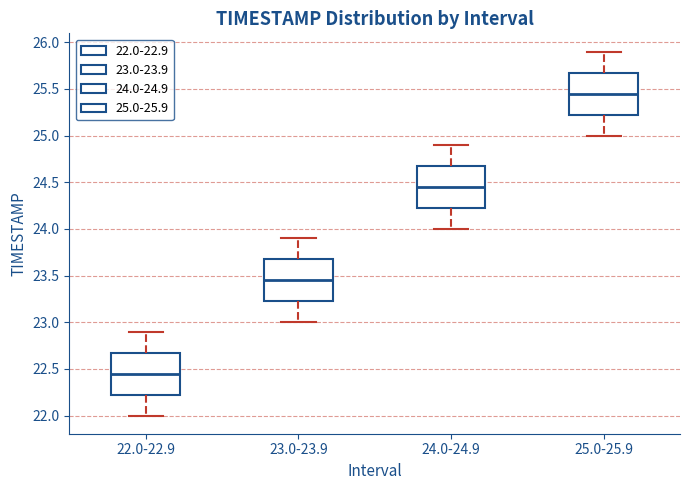

Reading left to right, read every box against the y-axis: the position of its median line, the range the box covers, and the ends of its whiskers. The values are not printed on the chart, so give them approximately, as read against the axis.

22.0-22.9: median 22.45, box 22.25 to 22.70, whiskers 22.00 to 22.90
23.0-23.9: median 23.45, box 23.25 to 23.70, whiskers 23.00 to 23.90
24.0-24.9: median 24.45, box 24.25 to 24.70, whiskers 24.00 to 24.90
25.0-25.9: median 25.45, box 25.25 to 25.70, whiskers 25.00 to 25.90